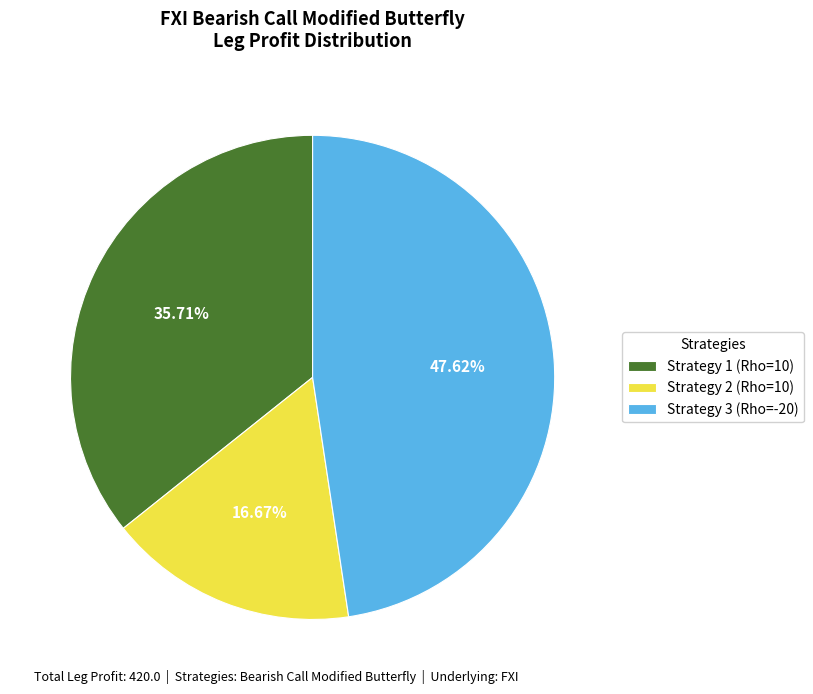

Rank the categories by value from lowest to highest.

Strategy 2 (Rho=10), Strategy 1 (Rho=10), Strategy 3 (Rho=-20)